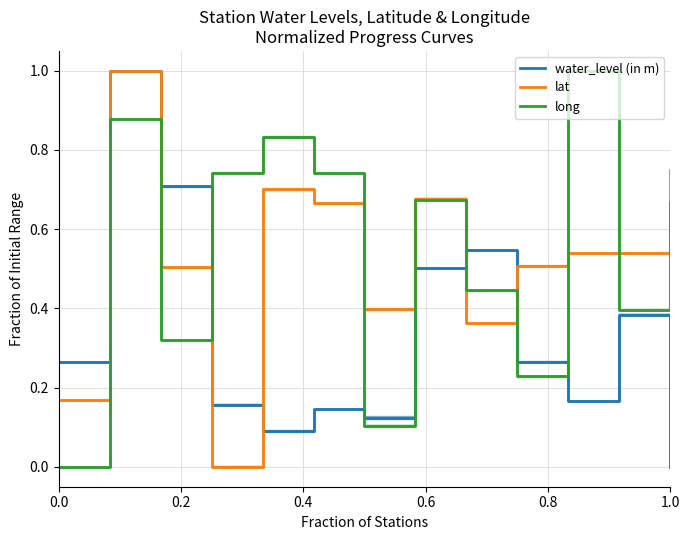

Which series has the largest range (max minus min)?

long